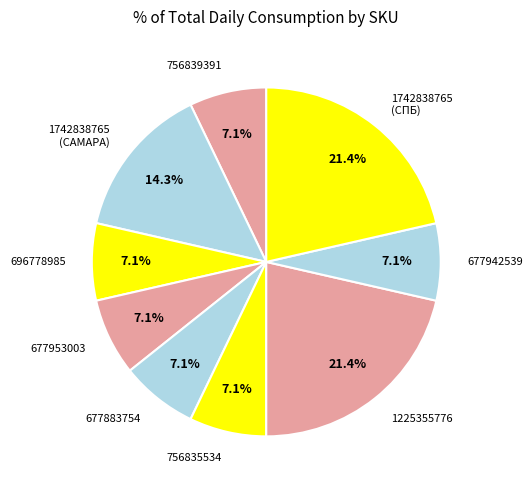

True or false: 756839391 accounts for 1% of the total.

False